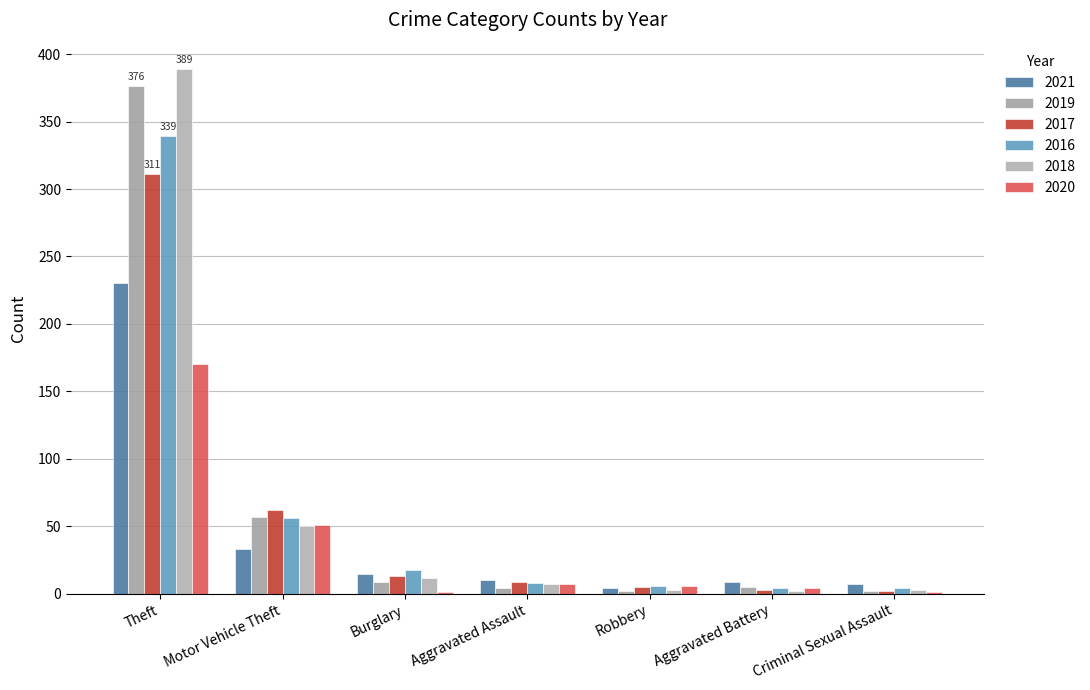

Count the number of categories in the chart.

7